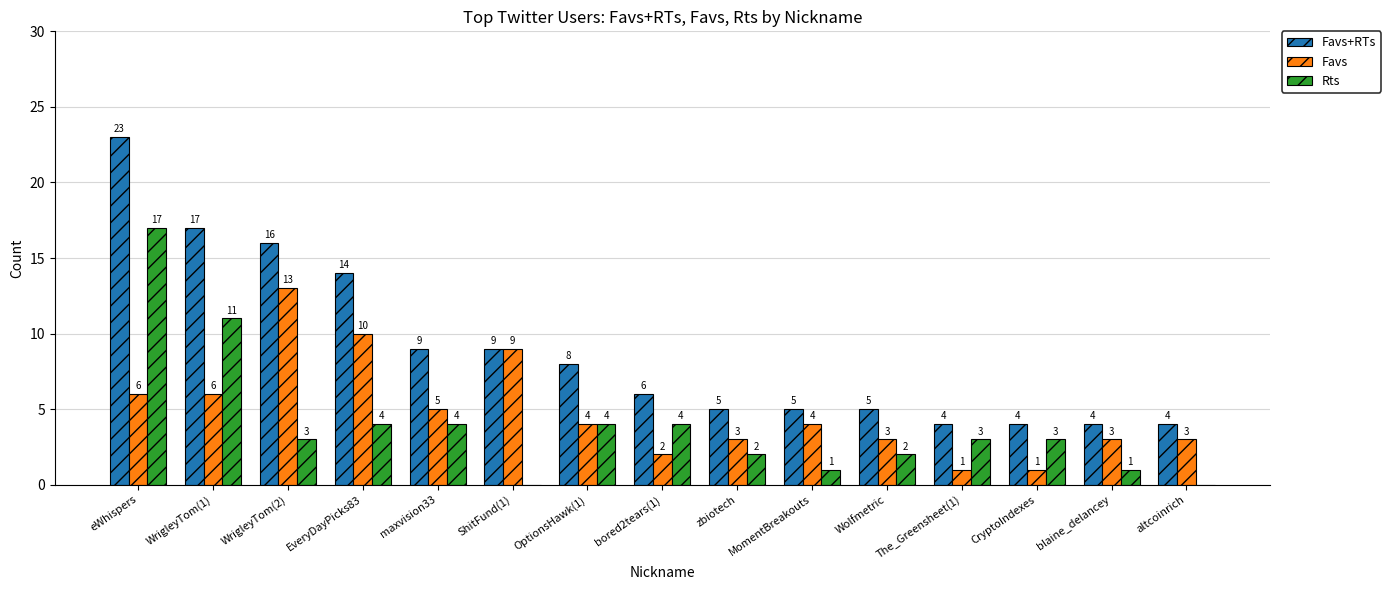

Which series has the largest total across all categories?

Favs+RTs